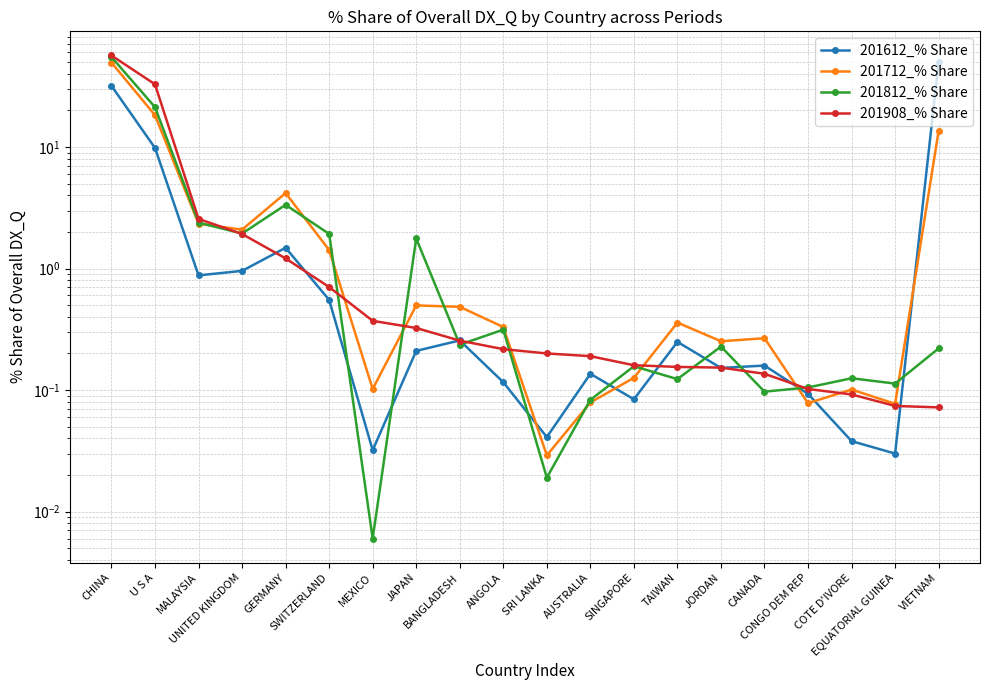

What is the total value across all series at UNITED KINGDOM?

6.9